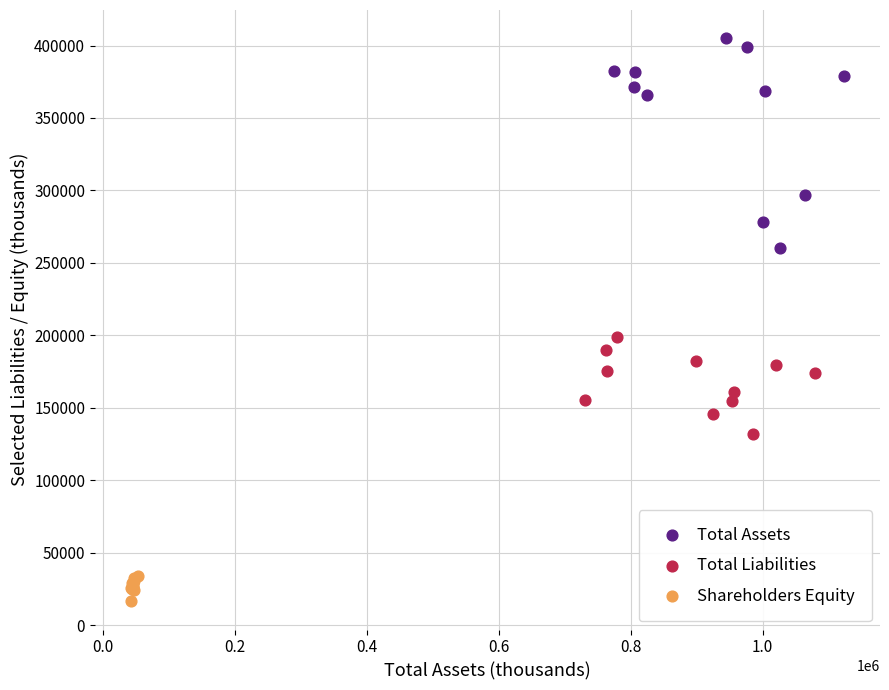

Which series has the largest Y range (max minus min)?

Total Assets